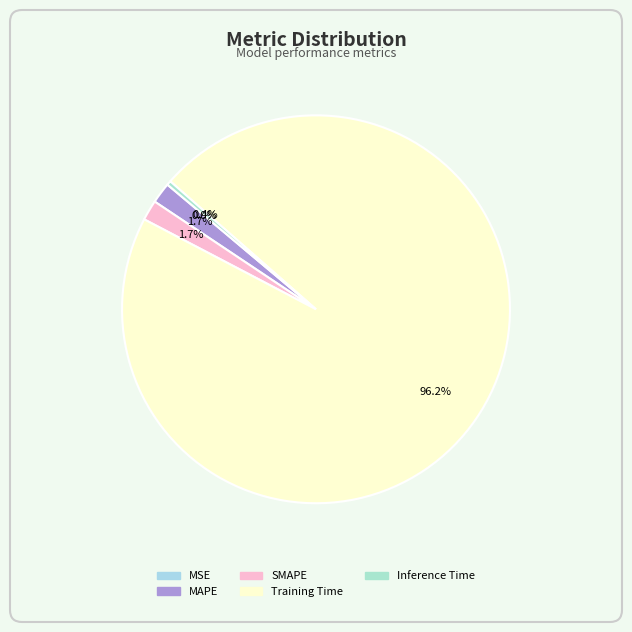

Combined, what portion of the pie is MSE and MAPE?

1.7%